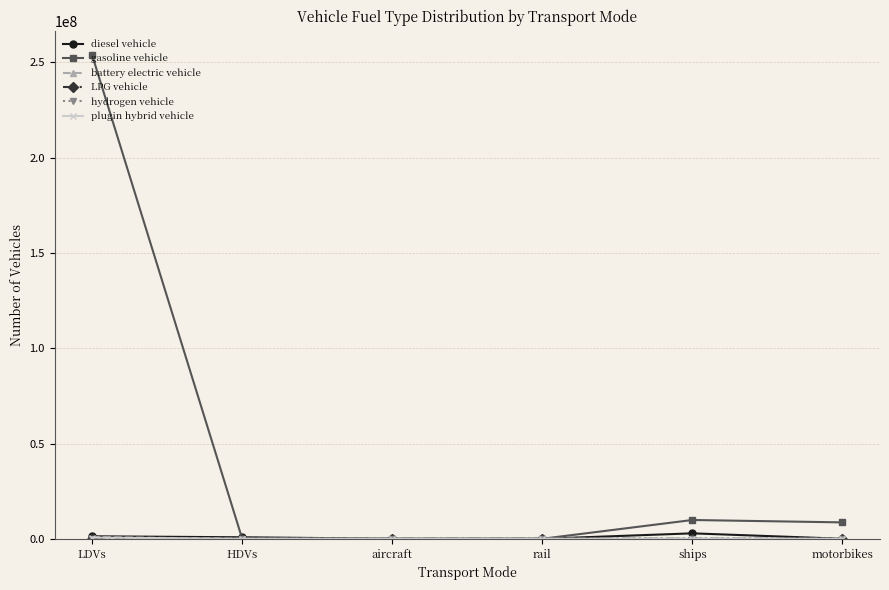

At which category does the chart reach its peak across all series?

LDVs